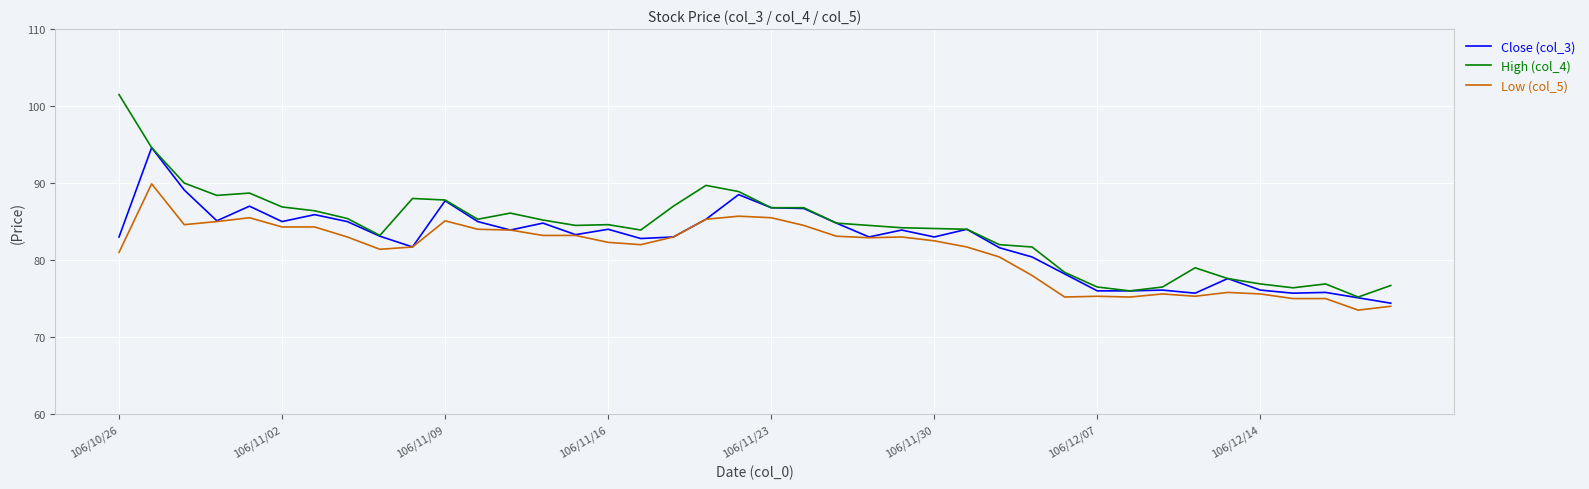

Which series has the widest spread of values?

High (col_4)